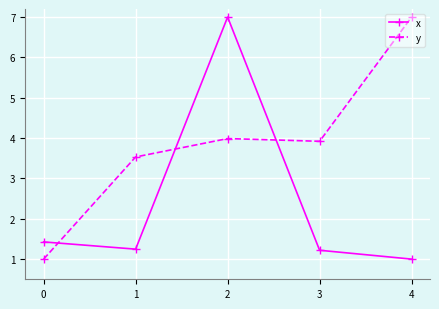

What value does the y series have at 0?

1.0